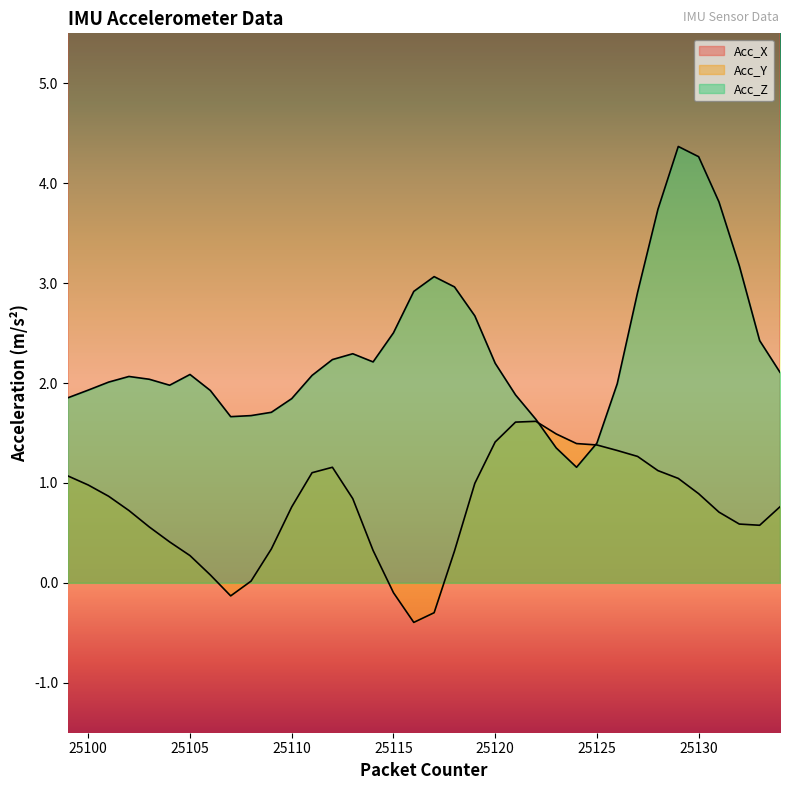

What is the sum of the Acc_Z values at 25121 and 25133?

4.3